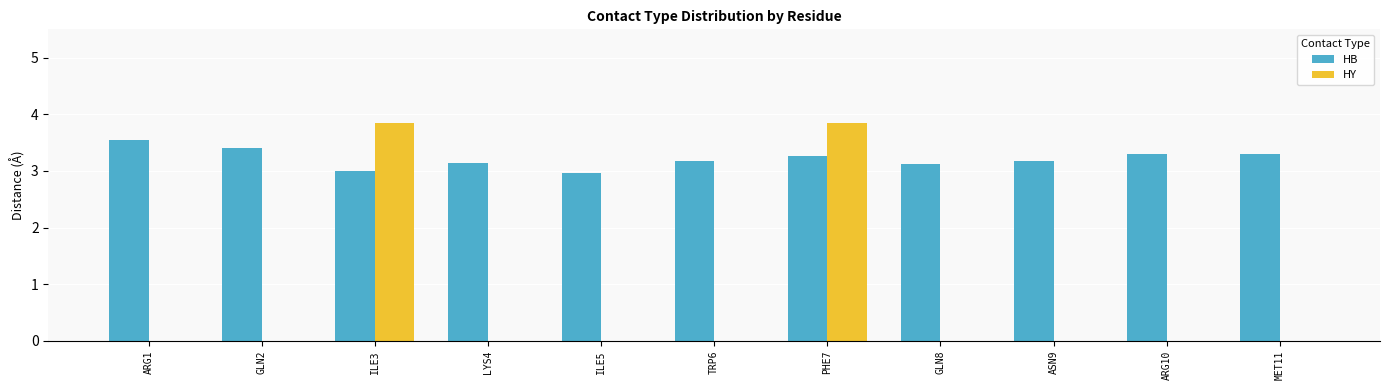

What is the total value across all series at GLN8?

3.1